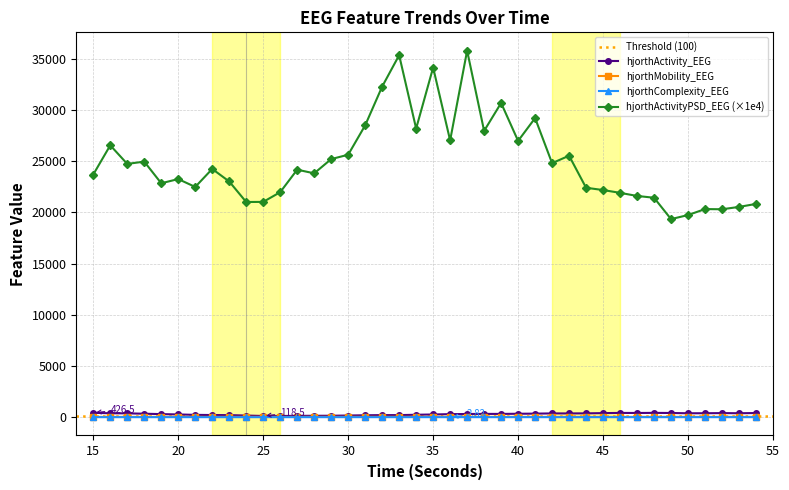

Between 44 and 47, which is larger?

47